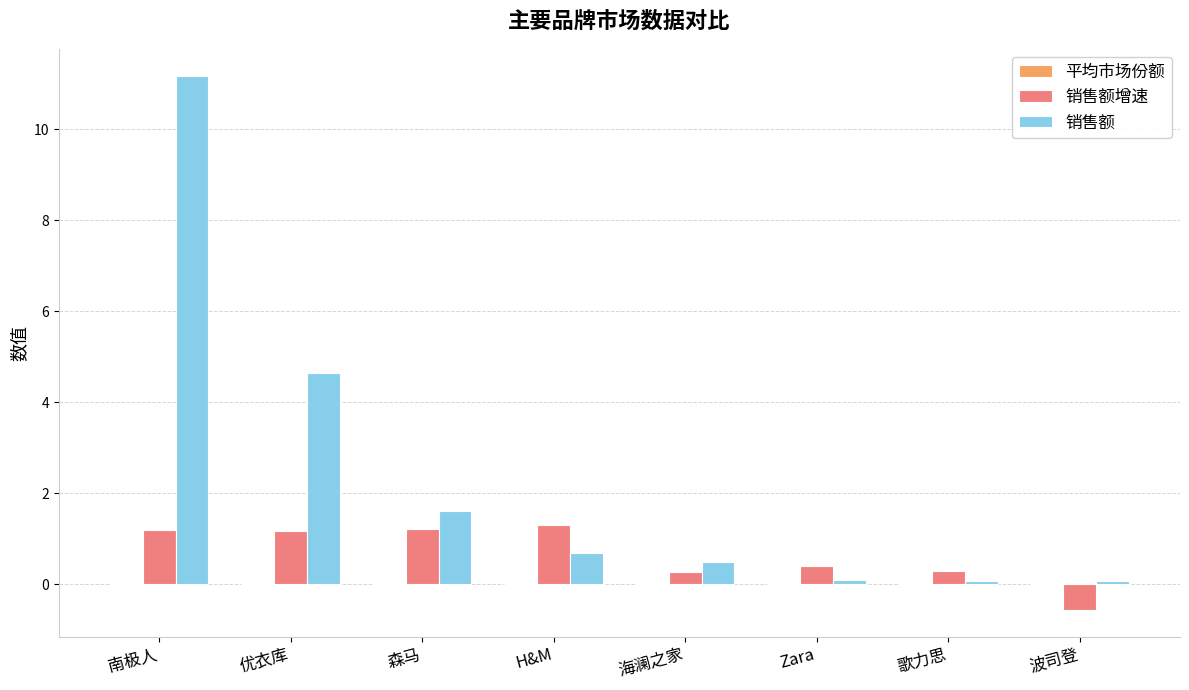

The 销售额增速 series shows 1.3 at H&M. True or false?

True